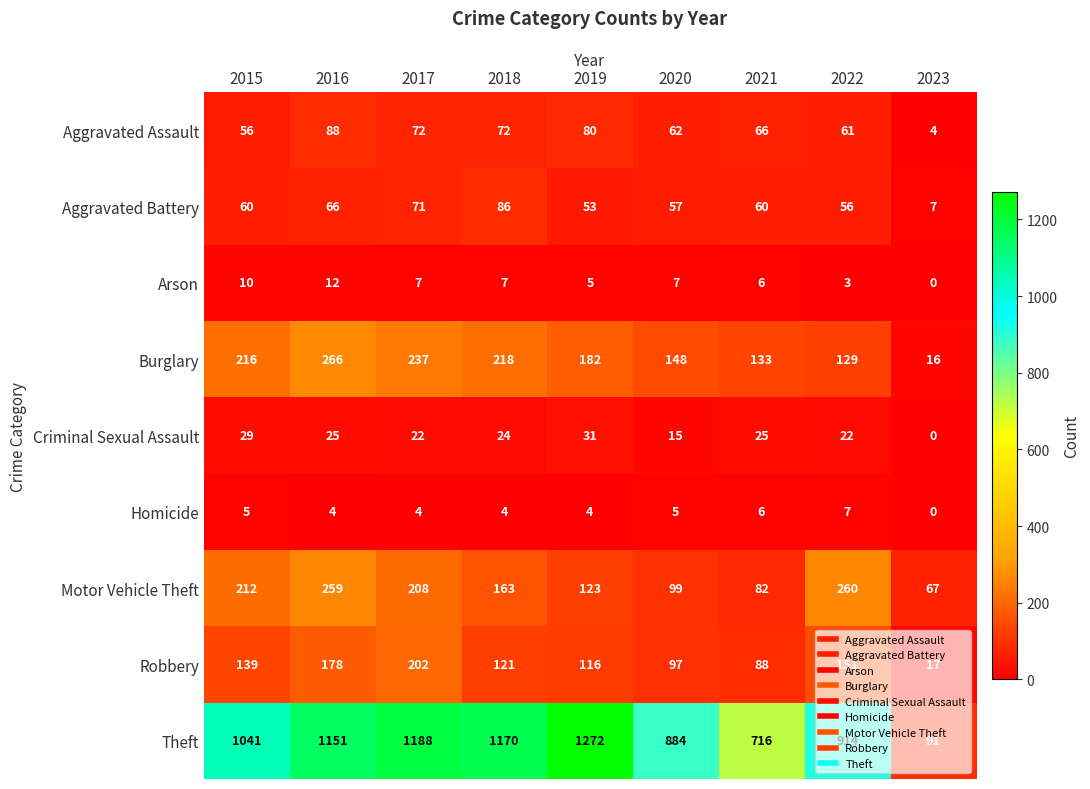

What is the sum of all Burglary values?

1545